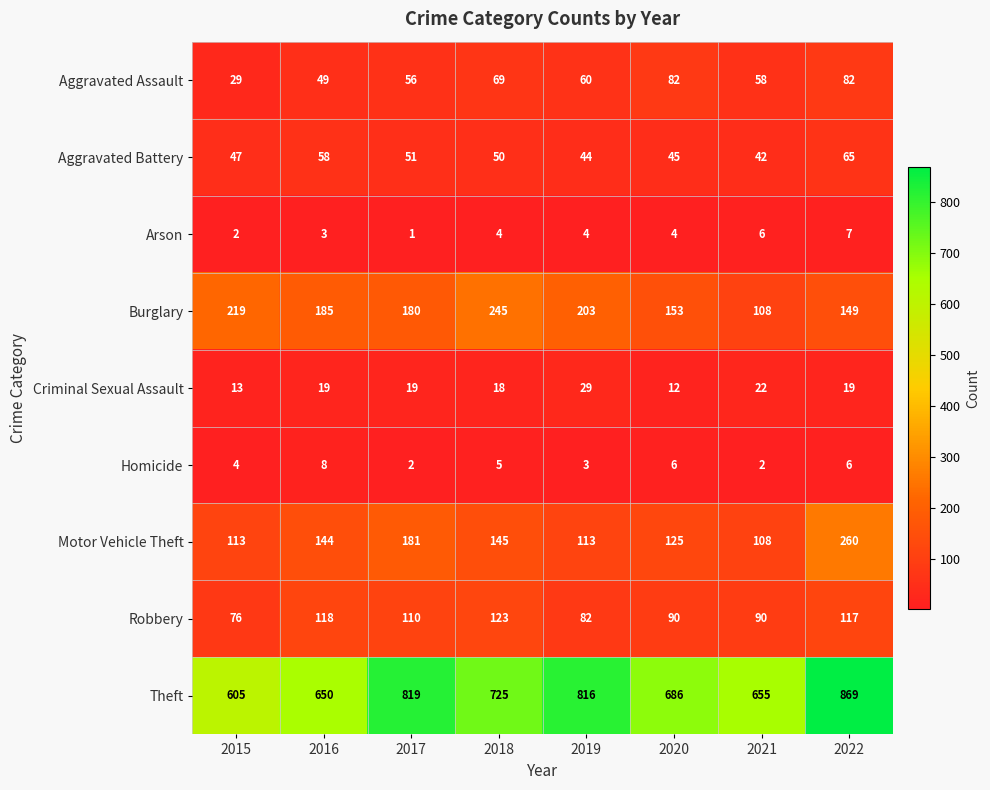

Which series changed the most between 2015 and 2020?

Theft